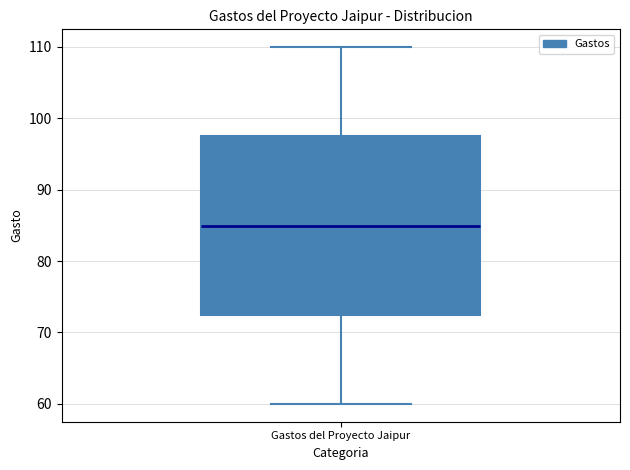

Read this box plot against the y-axis: the position of the median line, the range covered by the box, and the ends of both whiskers. The values are not printed on the chart, so give them approximately, as read against the axis.

median 85, box 72 to 97, whiskers 60 to 110